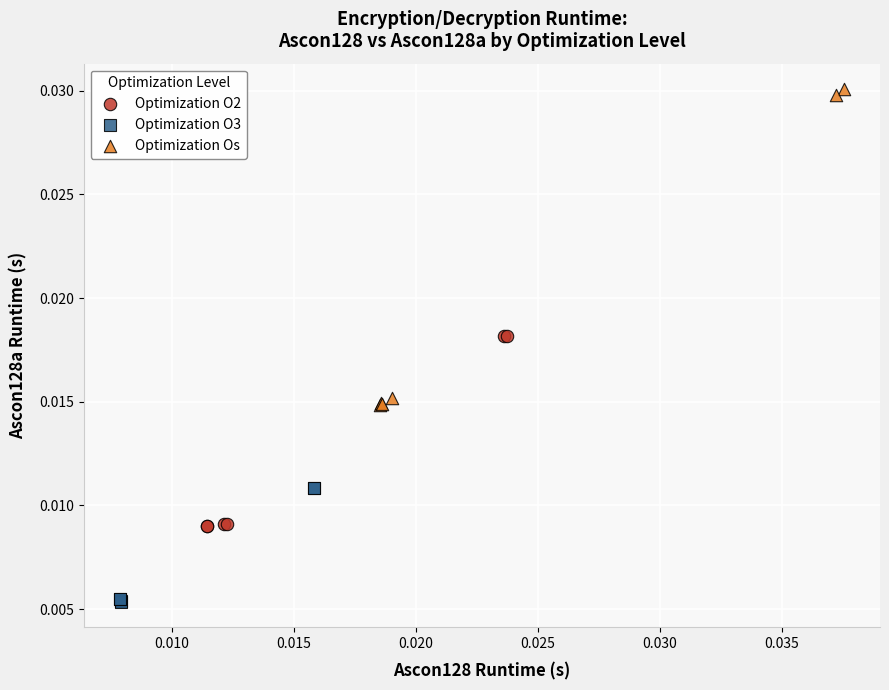

Which series contains the highest Y value?

Optimization Os